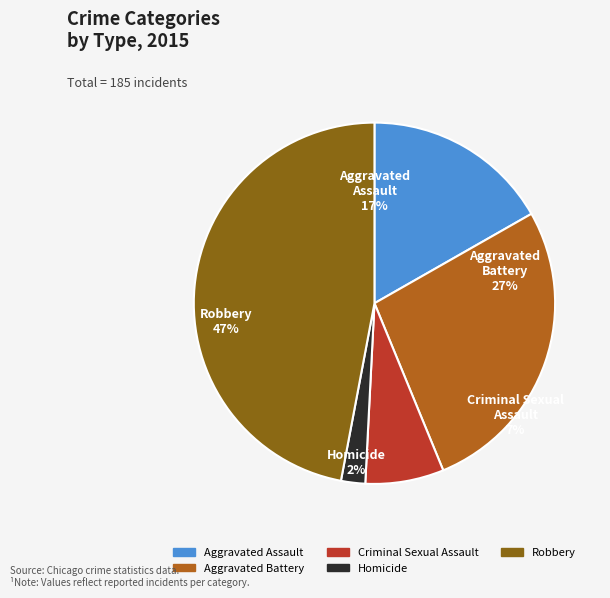

Is the sum of Criminal Sexual Assault and Aggravated Assault greater than half?

No